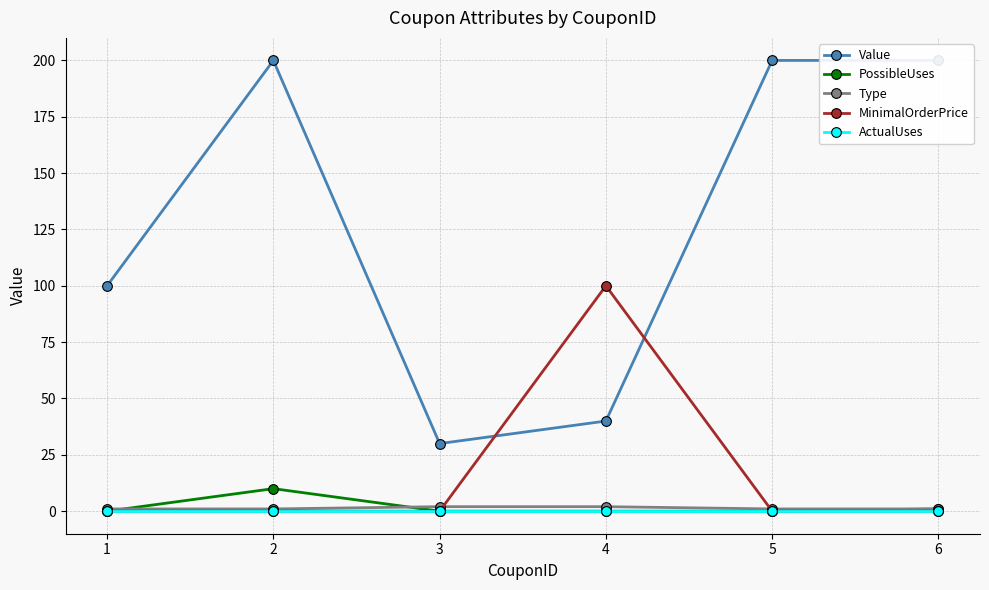

True or false: MinimalOrderPrice and Value cross at least once.

True